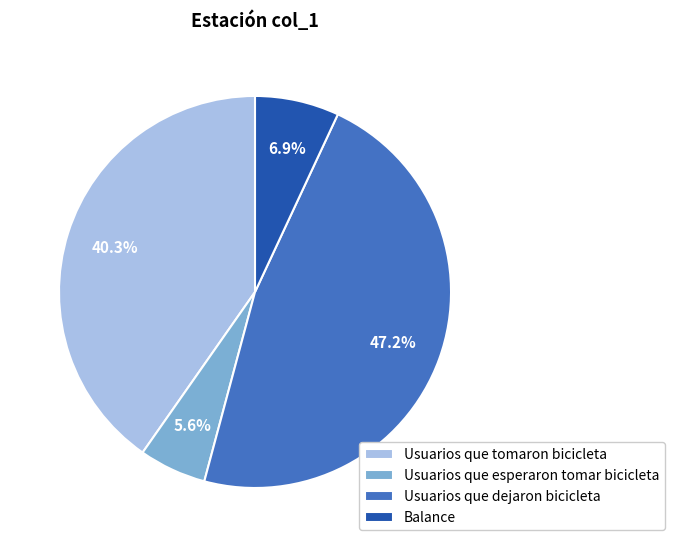

What percentage is the Usuarios que tomaron bicicleta slice, to the nearest percent?

40%